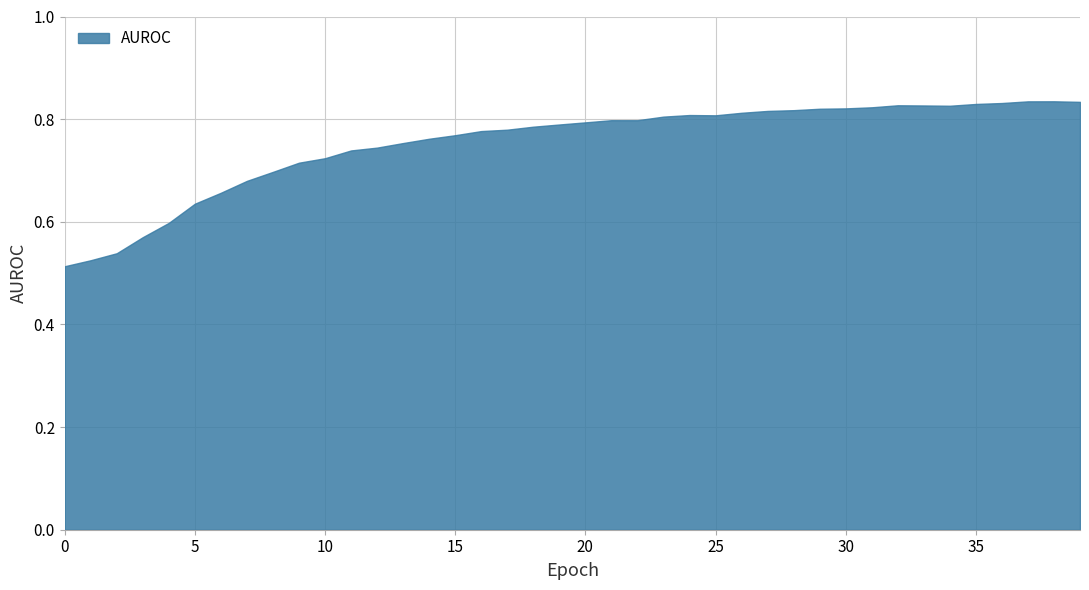

What is the value of the 6th point from the left?

0.6